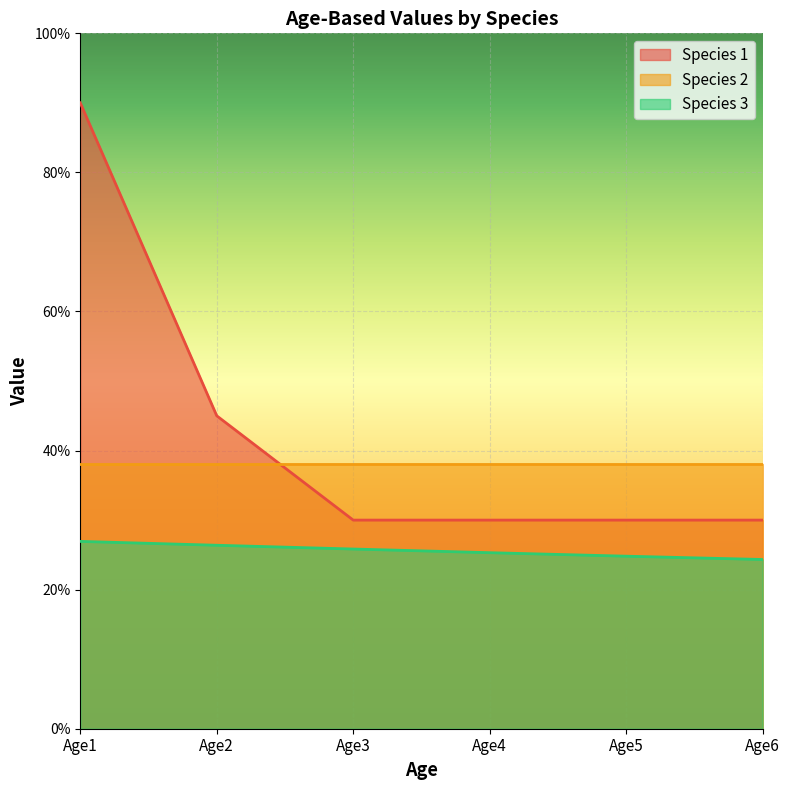

Where is Species 1 nearest to the value 0?

Age3